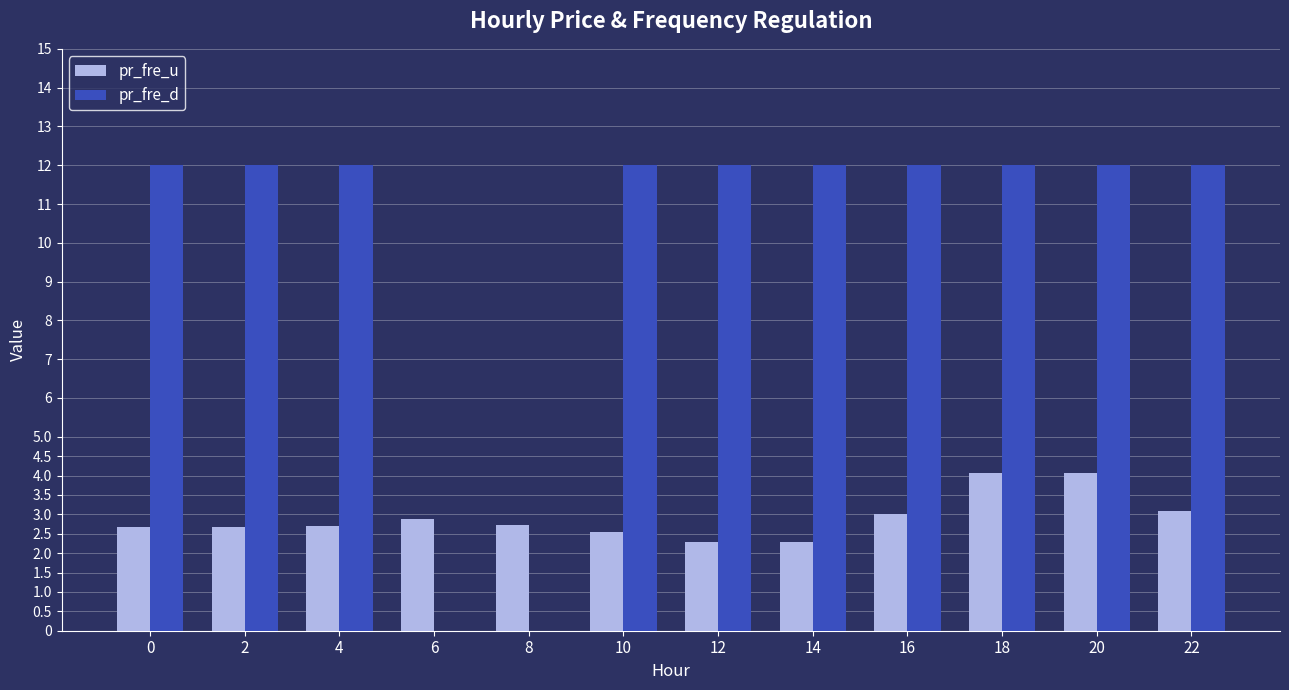

Read the pr_fre_u value at 12.

2.3